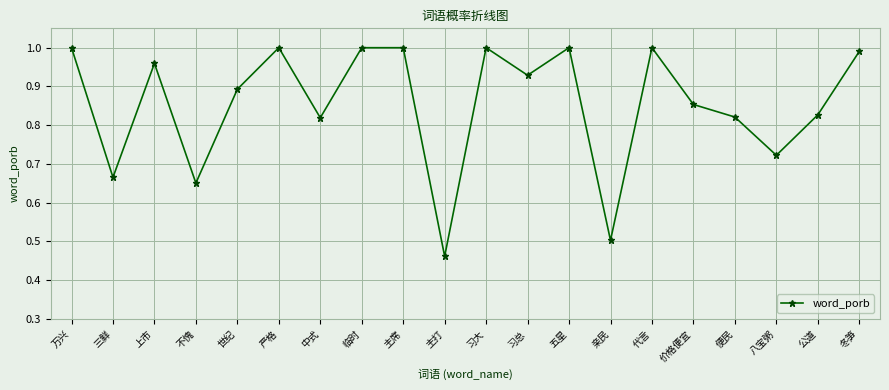

How many points are lower than both their immediate neighbors (excluding endpoints)?

7